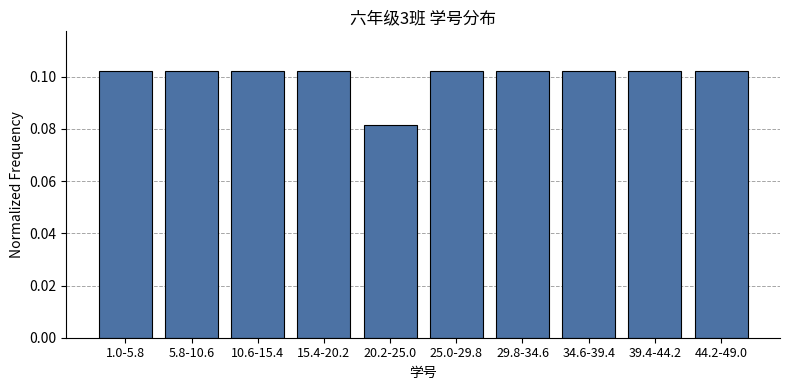

The value at 1.0-5.8 is 0.2. True or false?

False